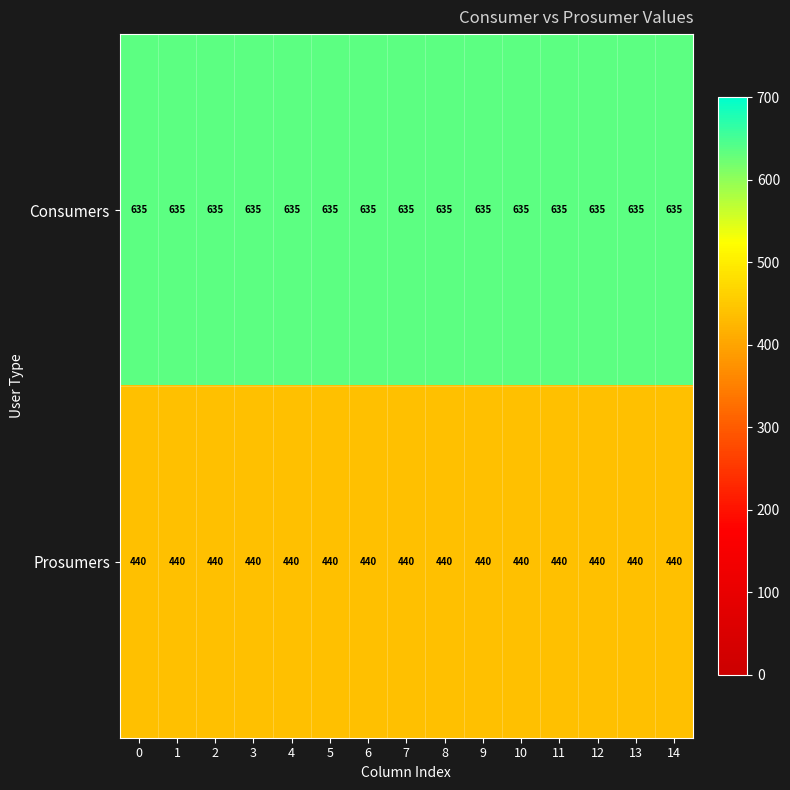

What is the sum of the Prosumers values at 2 and 0?

880